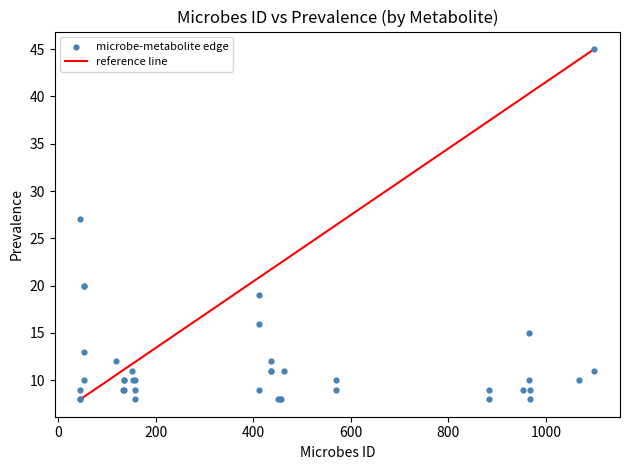

What Y value in the scatter plot is closest to 26?

27